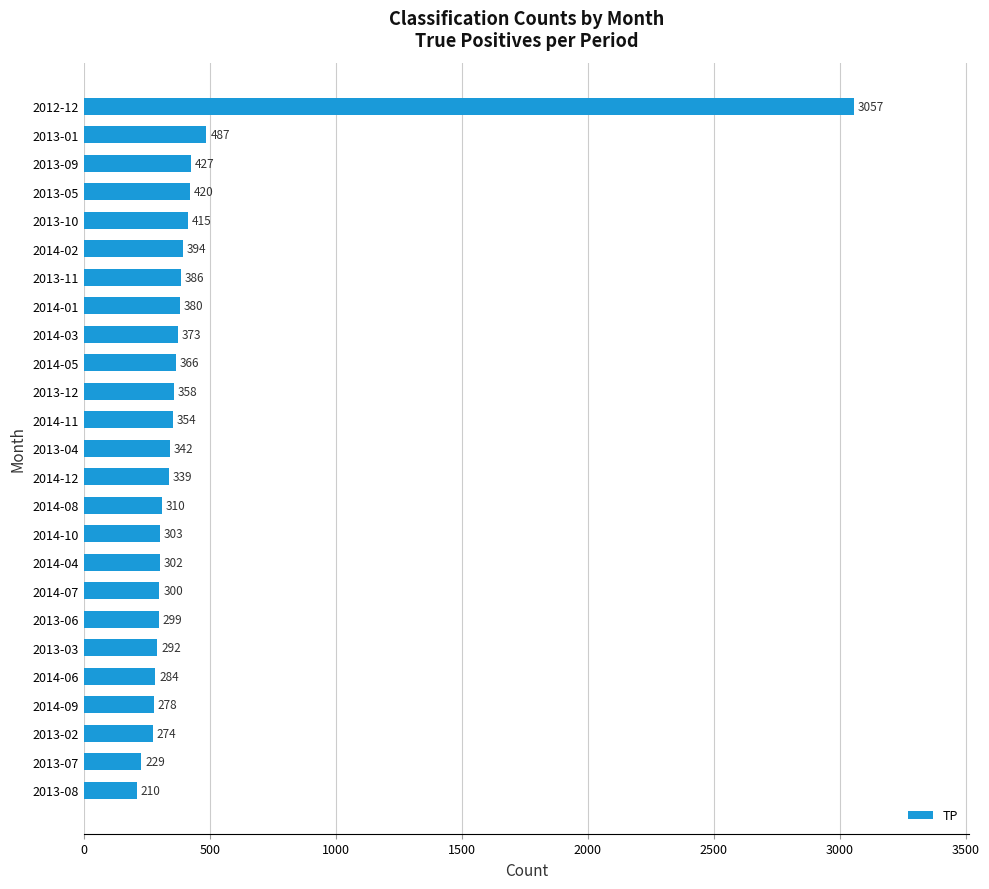

The chart shows a value of 354 at 2014-11. True or false?

True